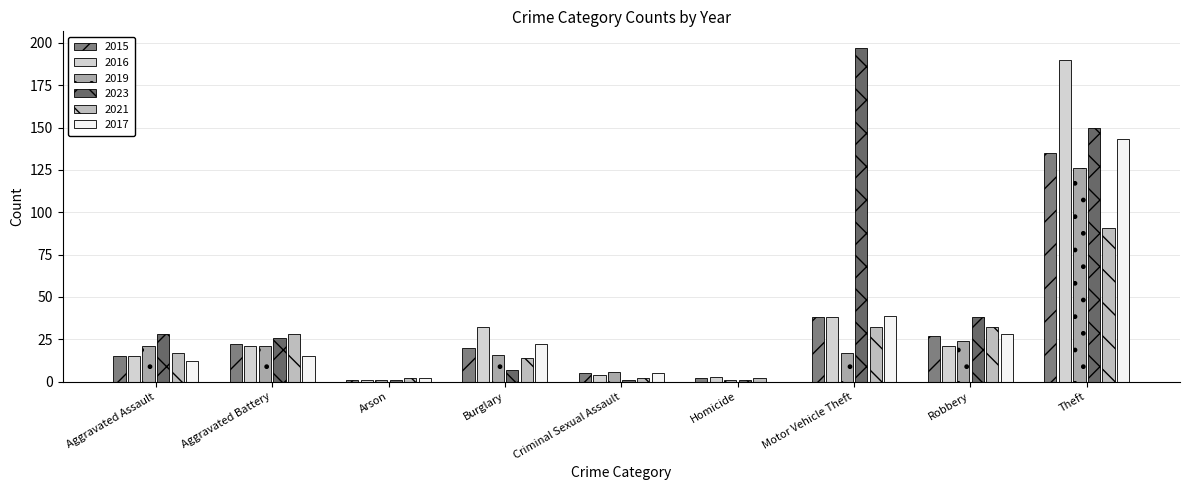

How many data points does each series have?

9